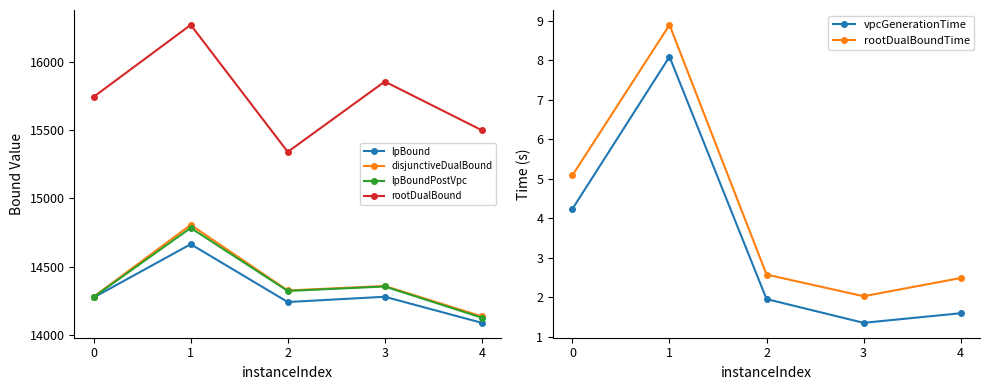

Reading left to right, transcribe all the data shown in this chart.

lpBound: 14274.1	14664.3	14240.7	14279.3	14088.3
disjunctiveDualBound: 14279.4	14805.7	14325.3	14358.3	14135.5
lpBoundPostVpc: 14277.8	14783.5	14321.8	14354.5	14126.2
rootDualBound: 15743.9	16270.8	15340.5	15855.8	15499.2
vpcGenerationTime: 4.2	8.1	2.0	1.4	1.6
rootDualBoundTime: 5.1	8.9	2.6	2.0	2.5